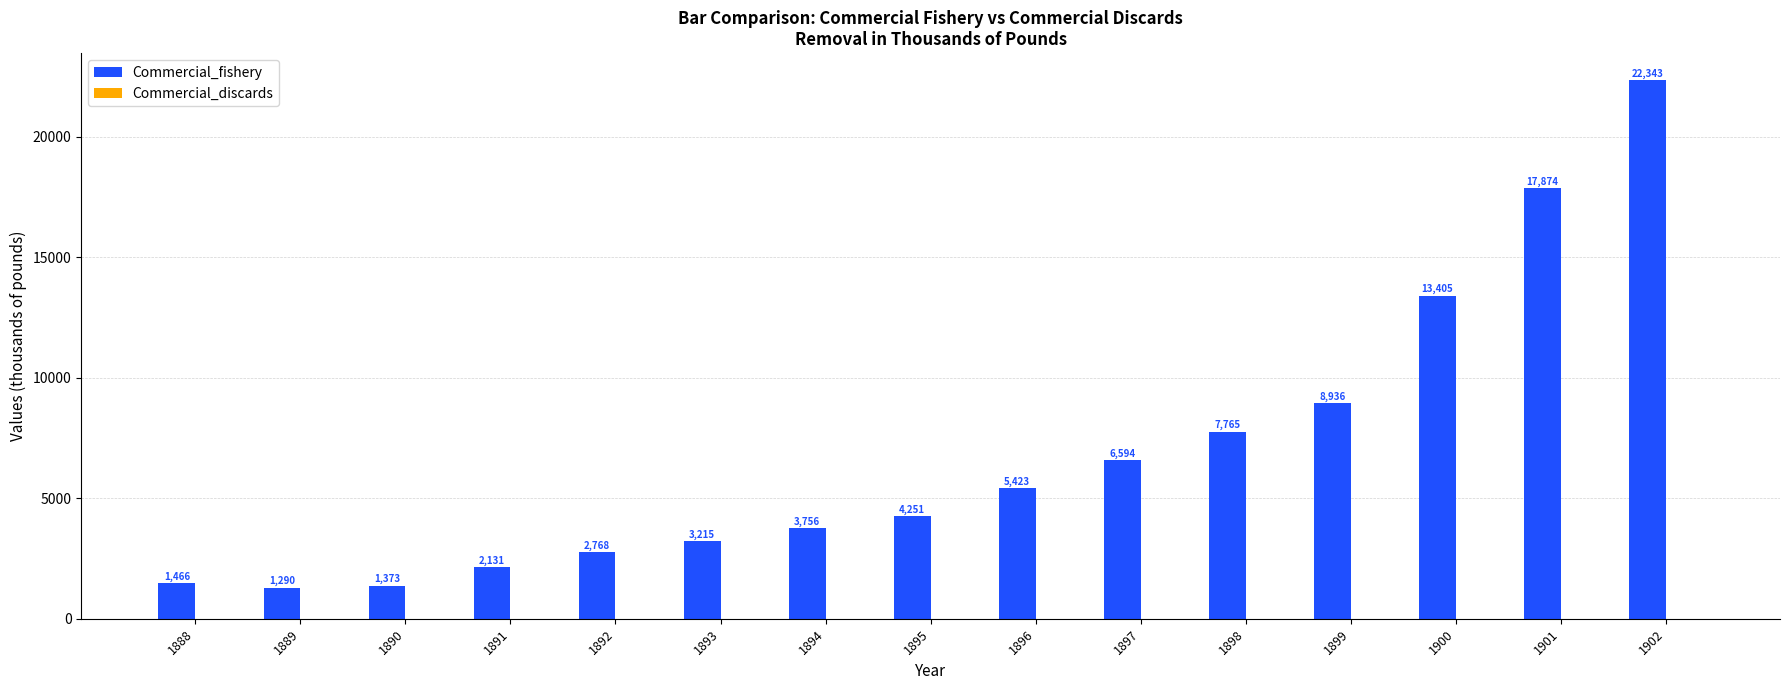

List the labels in order of value, largest first.

1902, 1901, 1900, 1899, 1898, 1897, 1896, 1895, 1894, 1893, 1892, 1891, 1888, 1890, 1889